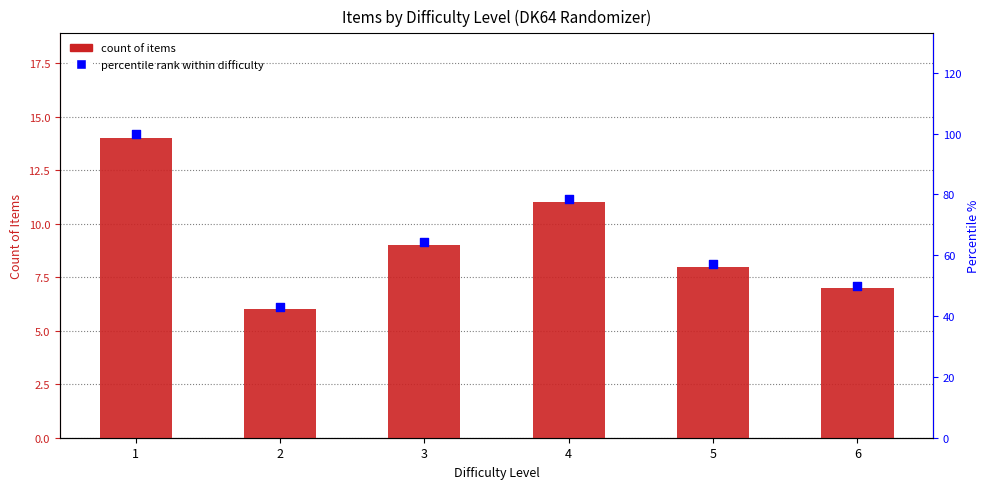

Which series has the widest spread of Y values?

percentile rank within difficulty